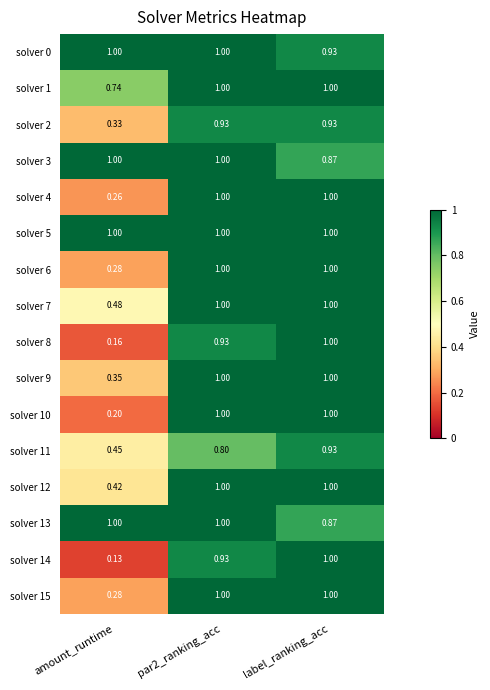

At which category is the sum across all series the highest?

par2_ranking_acc